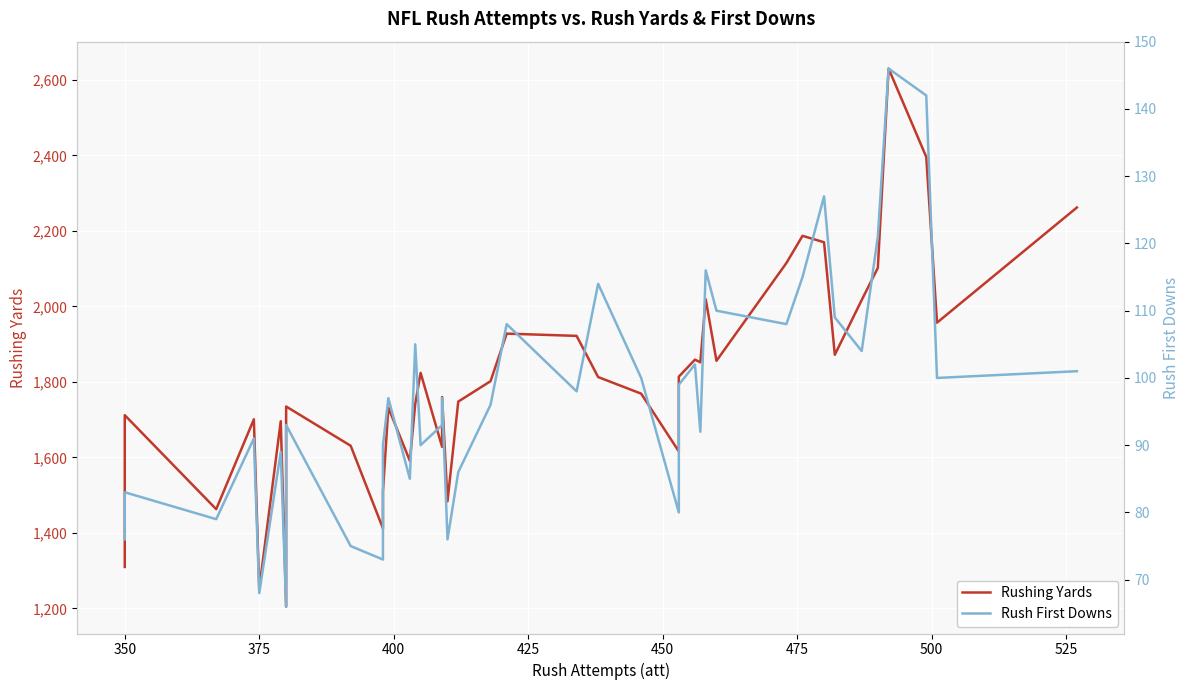

True or false: Rush First Downs and Rushing Yards cross at least once.

False